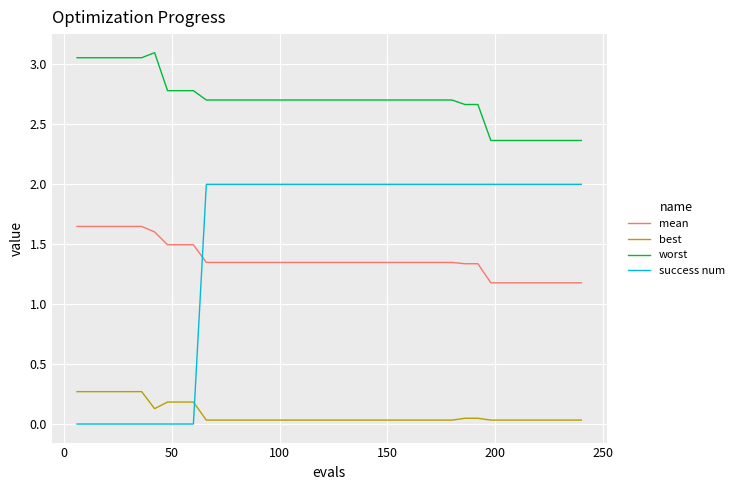

What is the difference between the second highest and minimum values in the best series?

0.2